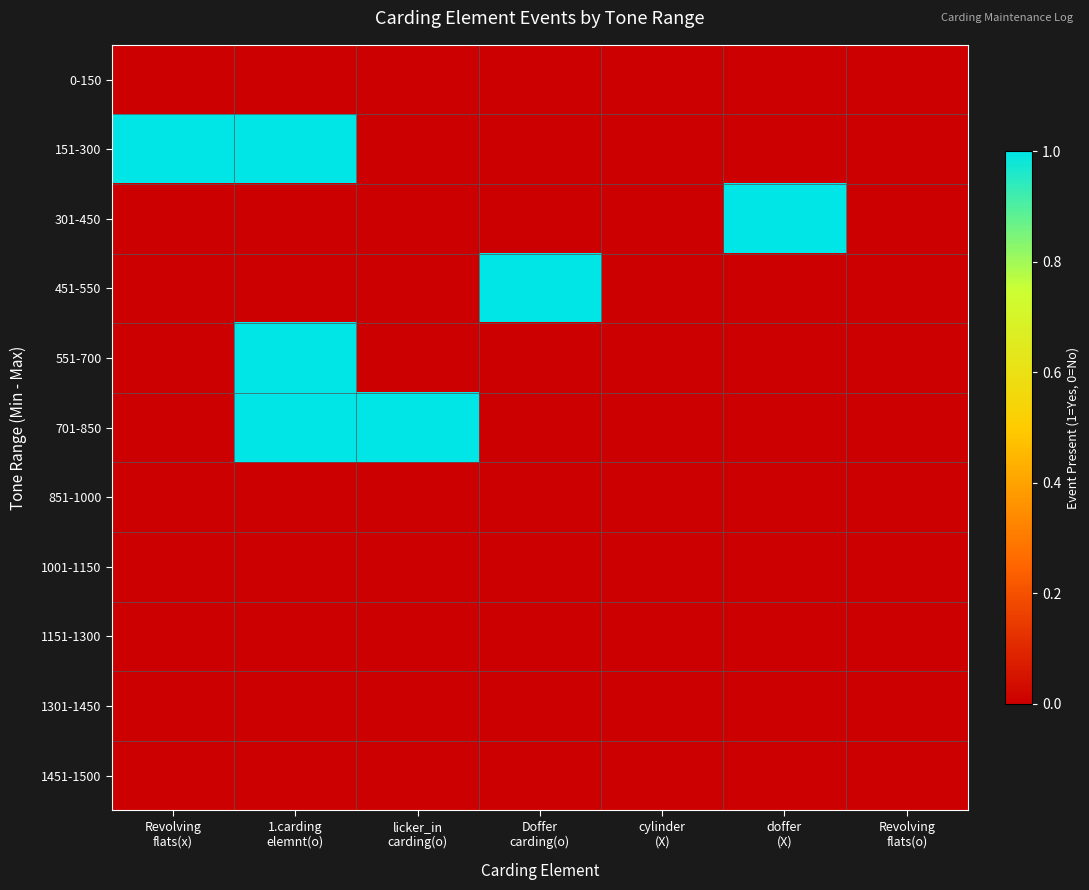

Between Revolving
flats(x) and cylinder
(X), which is larger?

Revolving
flats(x)